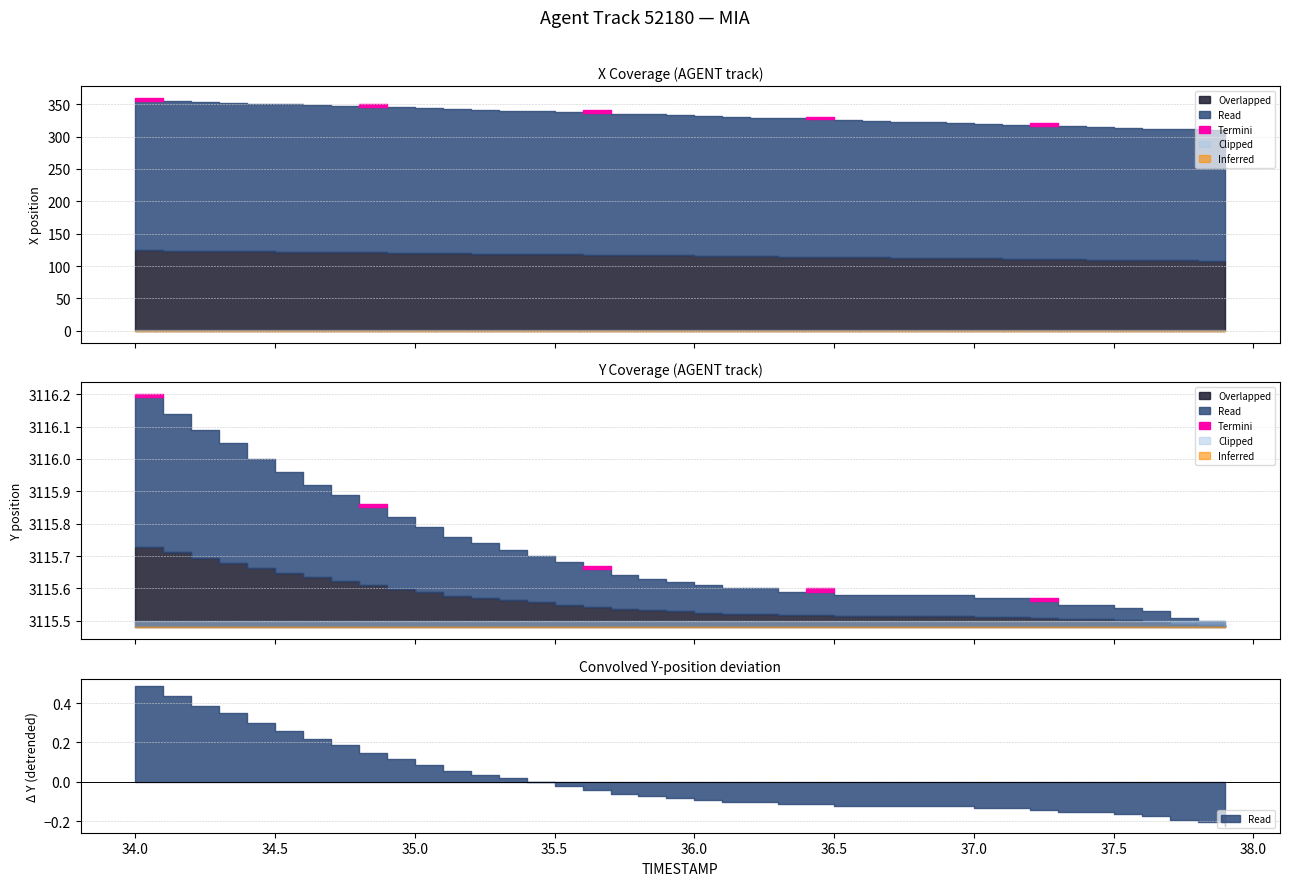

What is the approximate value of Y at 37.5?

3115.5